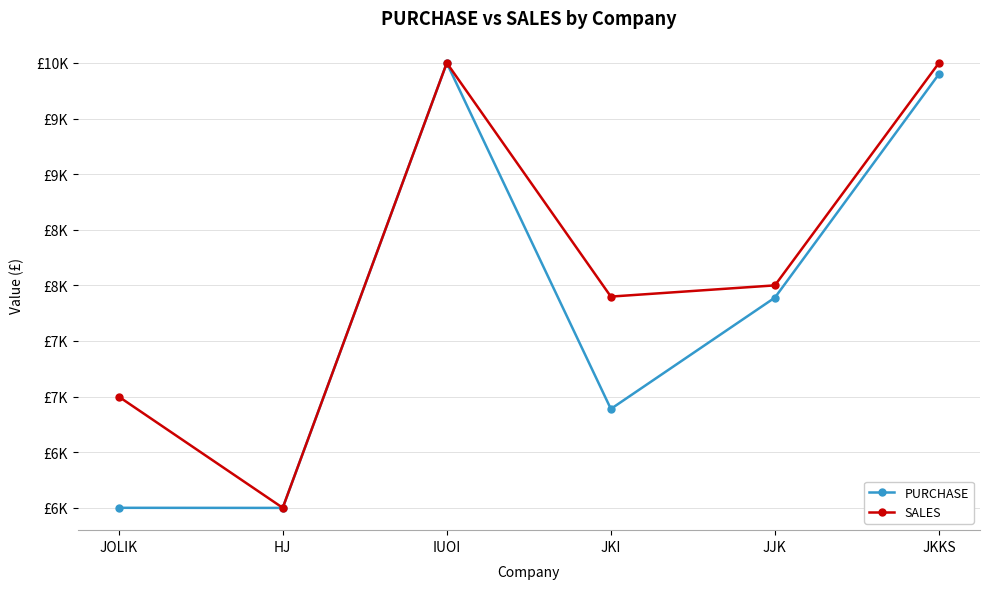

Is this an area chart (filled region under the line)?

No